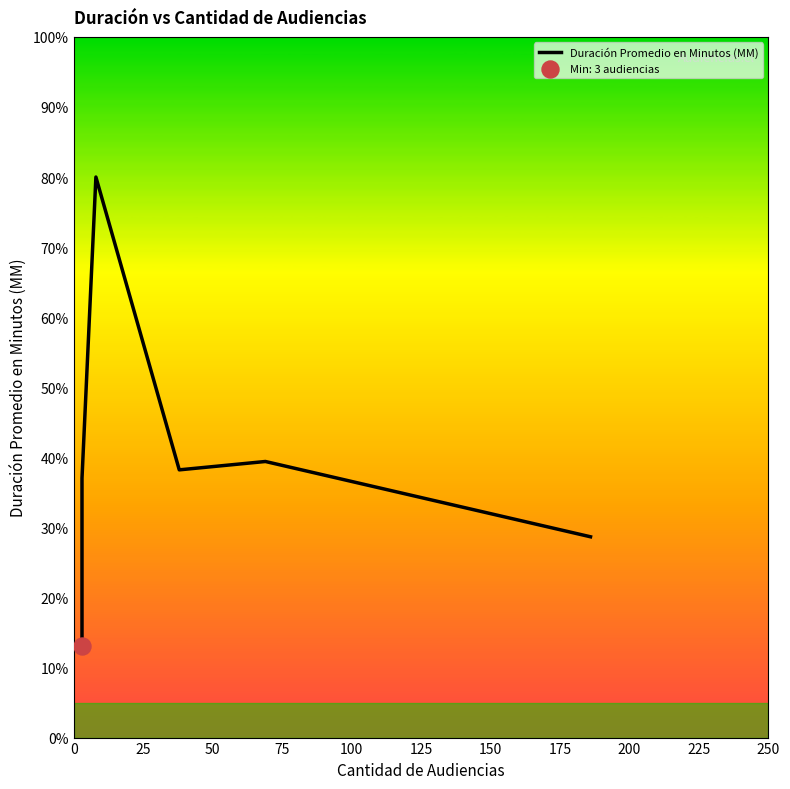

Between 125 and 50, which is larger?

50